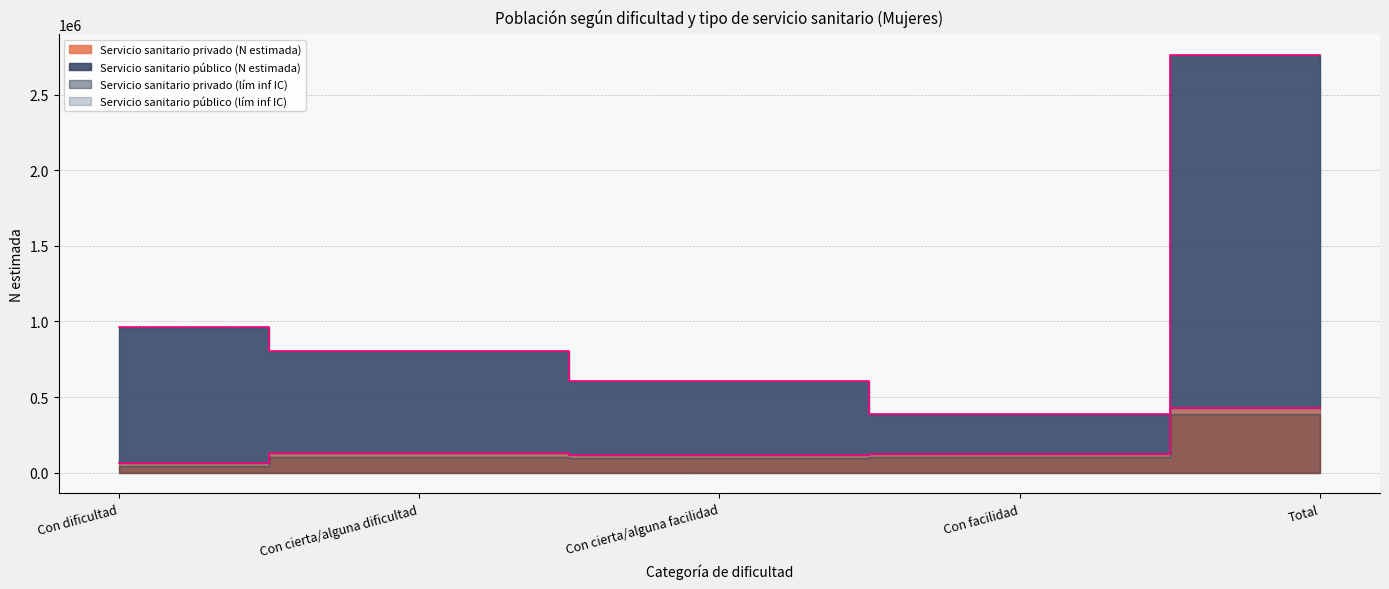

Is it true that Servicio sanitario público (N estimada) equals 188529 at Con facilidad?

False